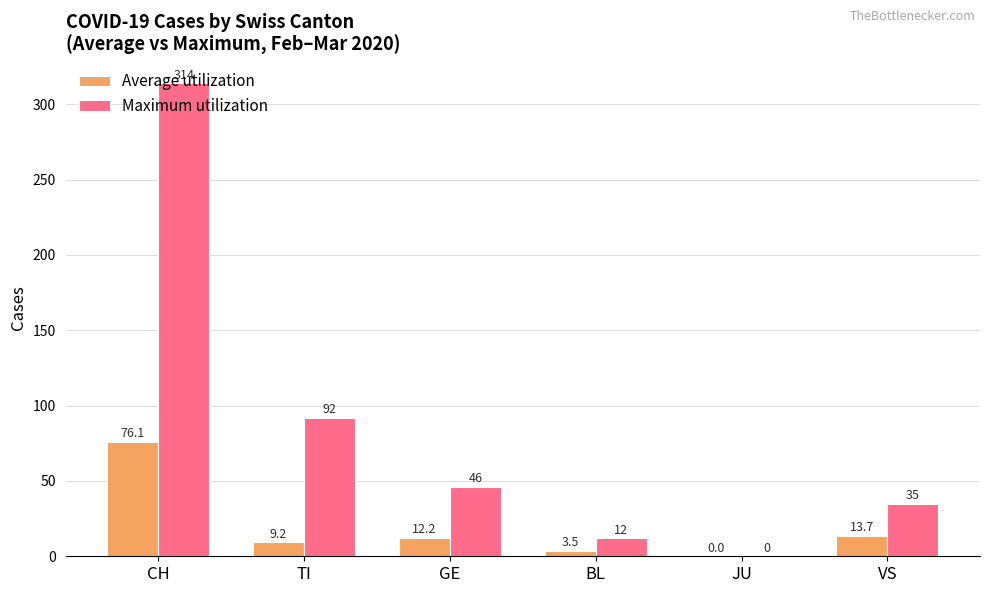

The value of Maximum utilization at CH is 526.8. True or false?

False